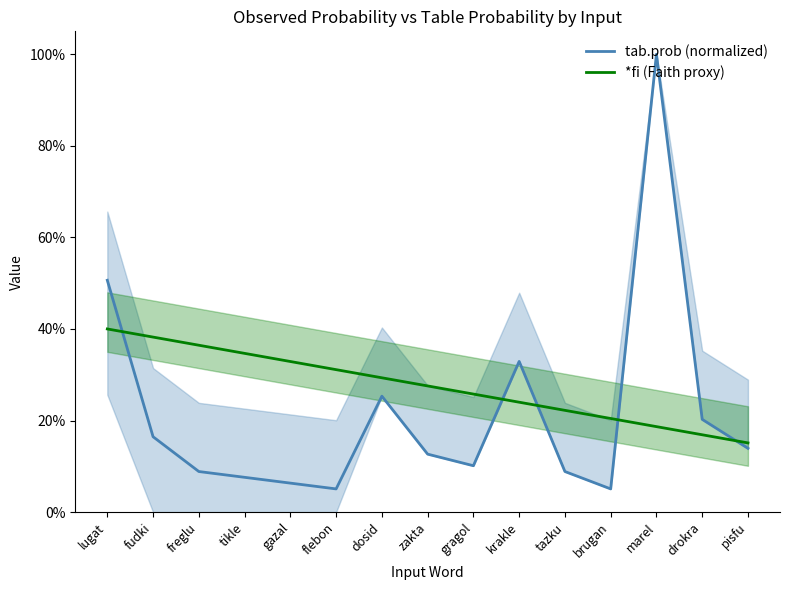

What are all the series names shown in the legend?

tab.prob (normalized), *fi (Faith proxy)